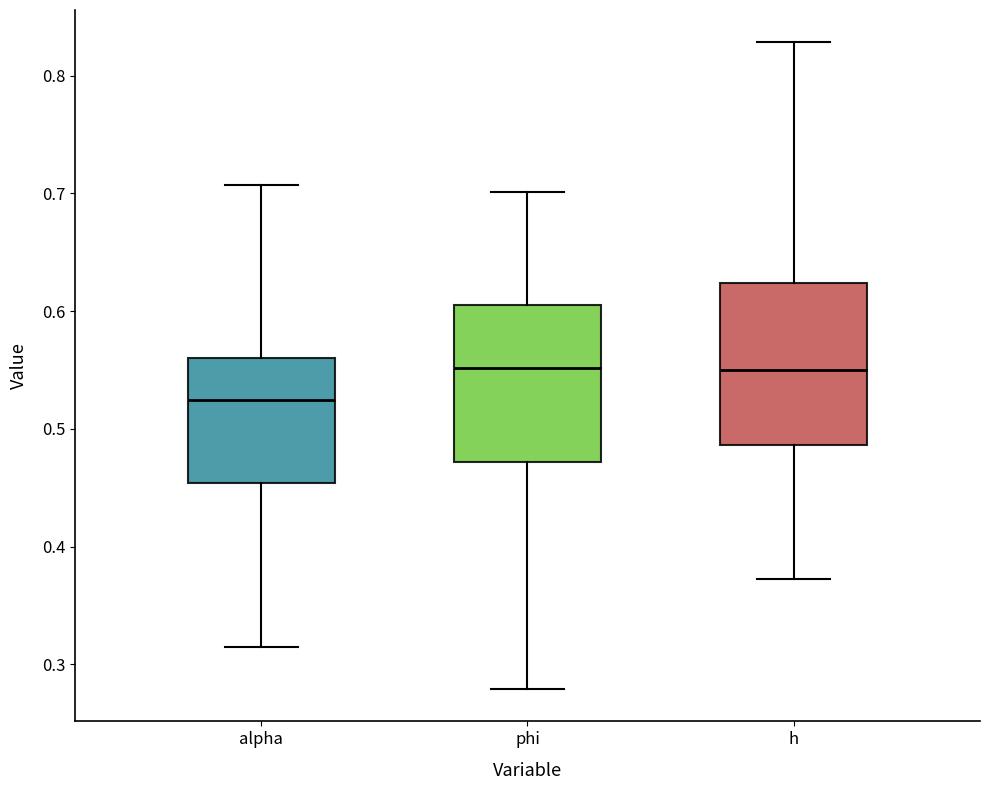

Where does the upper whisker of the box for h end on the y-axis? The values are not printed on the chart, so give them approximately, as read against the axis.

0.83